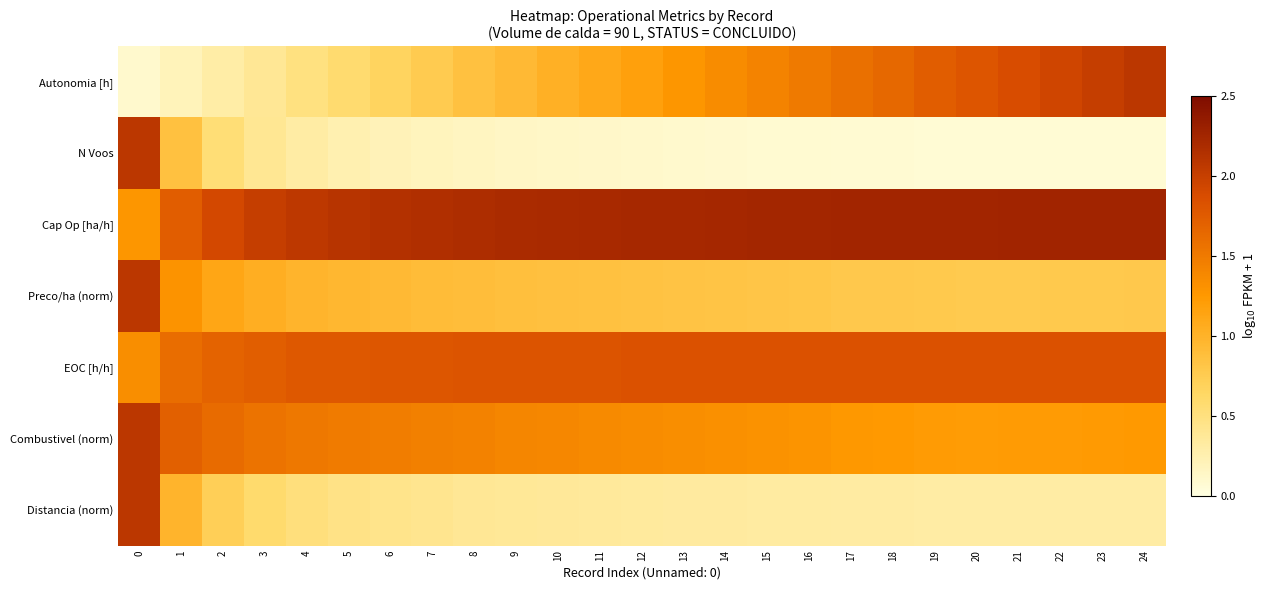

What is the greatest value displayed?

2.3